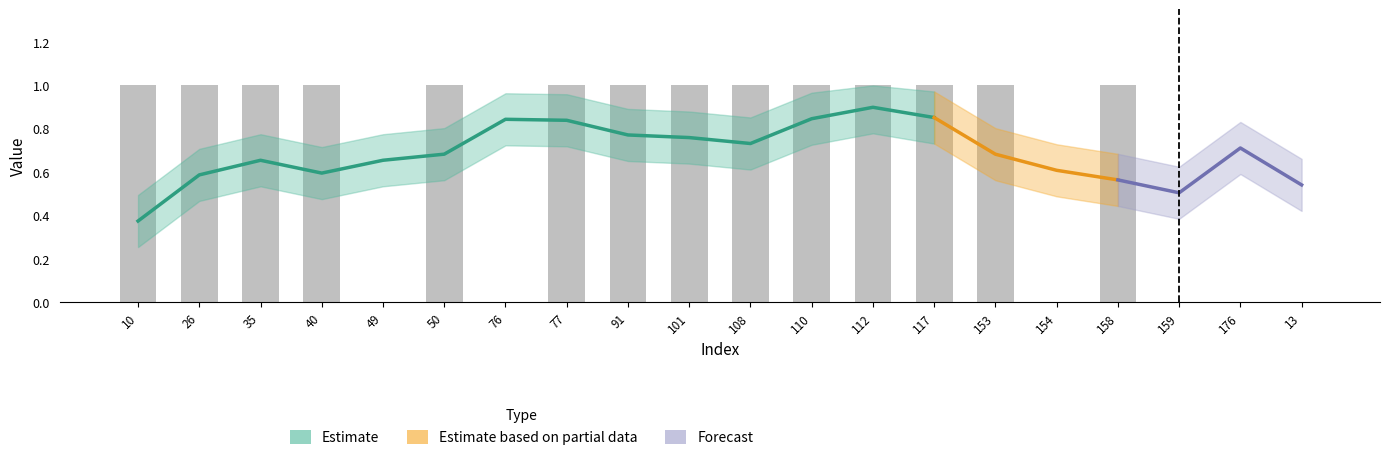

At which category does the chart reach its minimum across all series?

49